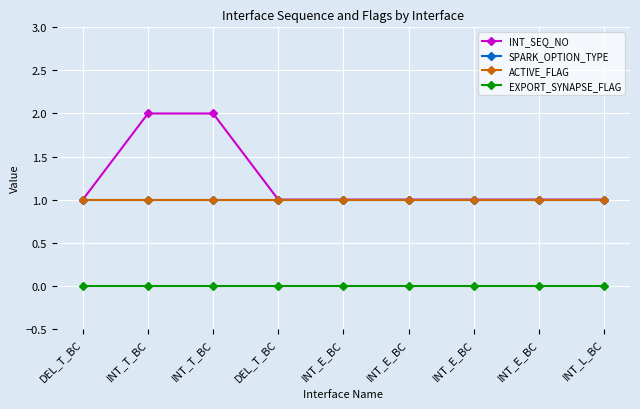

The value of ACTIVE_FLAG at INT_T_BC is 1. True or false?

True